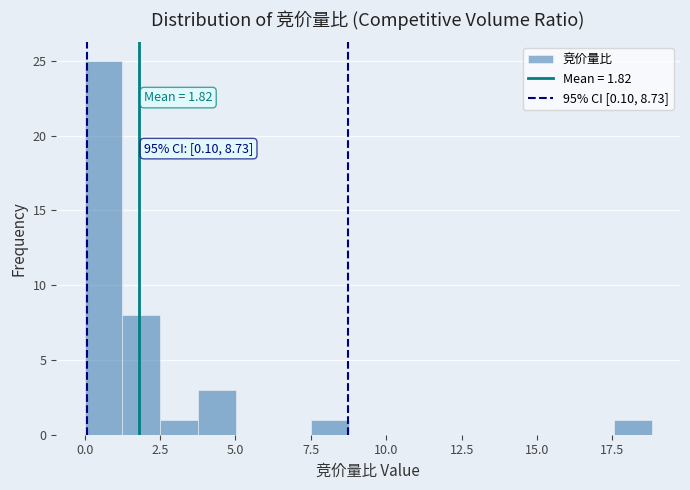

Read against the x-axis, roughly where is the centre of the tallest bar?

0.5